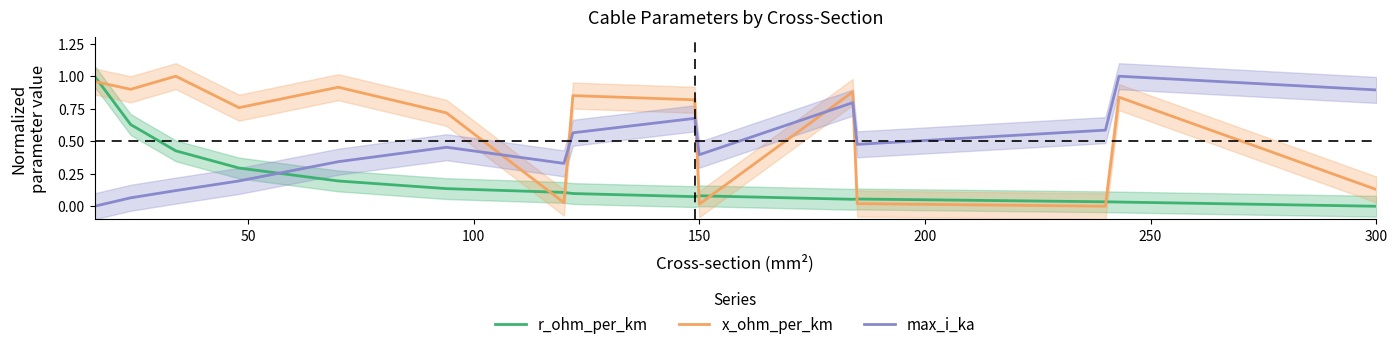

After their last crossing, which series has the higher values: x_ohm_per_km or max_i_ka?

max_i_ka